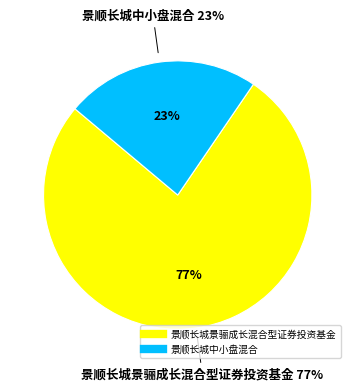

Which slice is the largest?

景顺长城景骊成长混合型证券投资基金